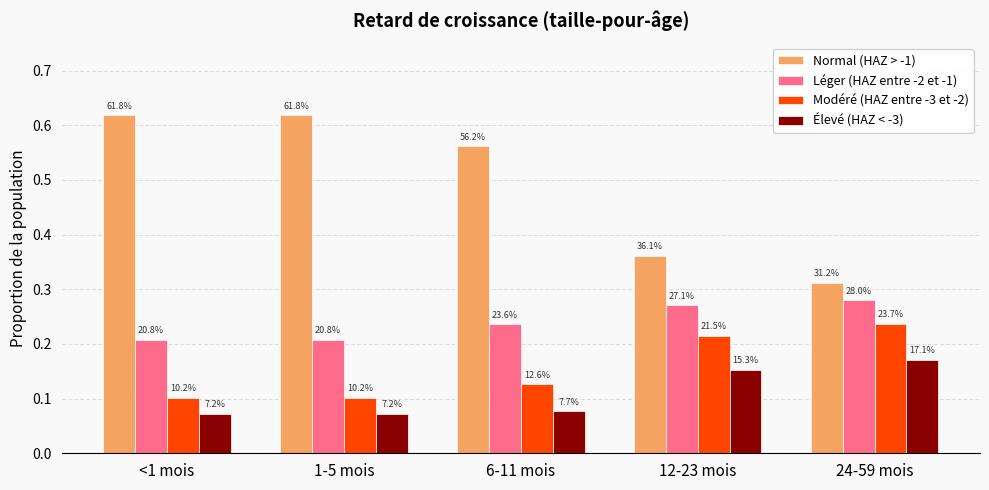

Count the Léger (HAZ entre -2 et -1) values in the range 0 to 1.

5